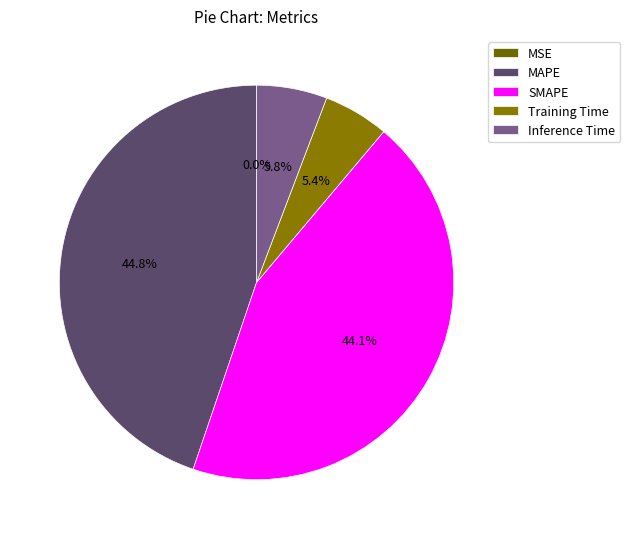

Which category has the biggest portion of the pie?

MAPE